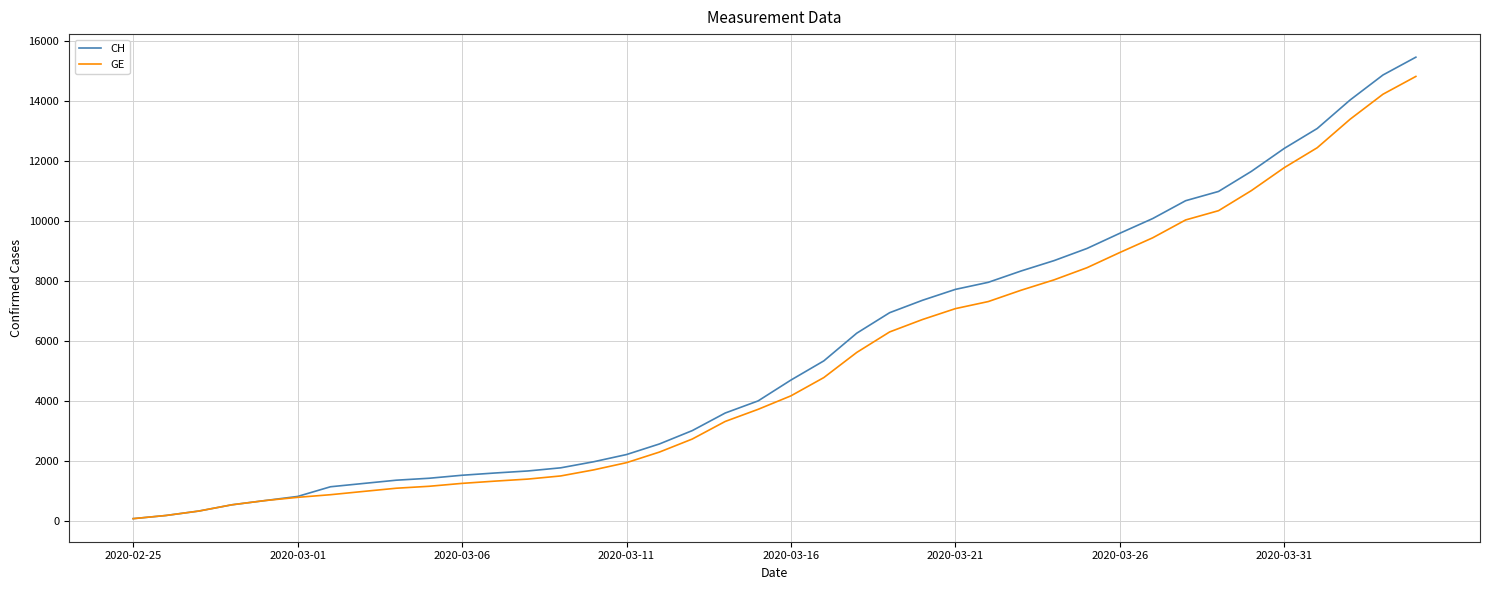

How many categories are shown in the chart?

40